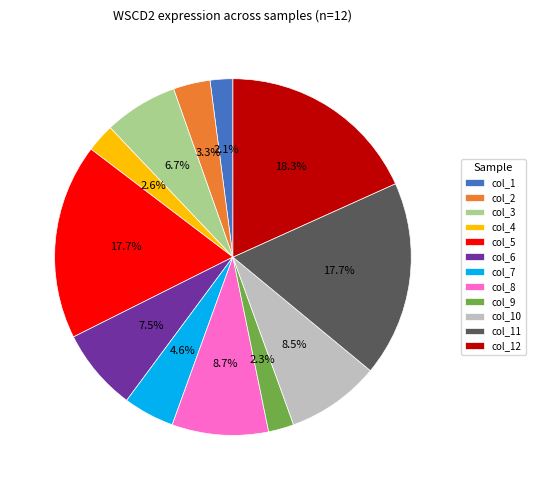

What percentage do col_3 and col_11 together represent?

24.4%